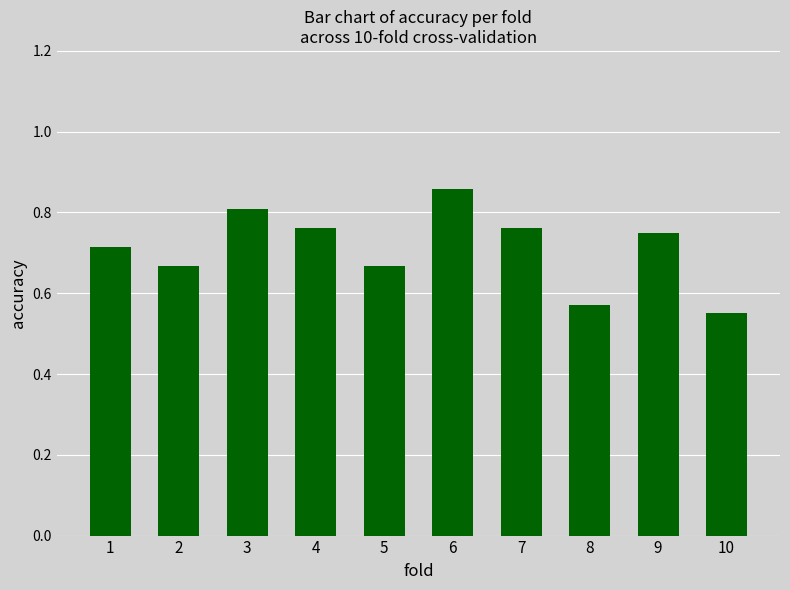

True or false: the data shows 0.8 at 4.

True